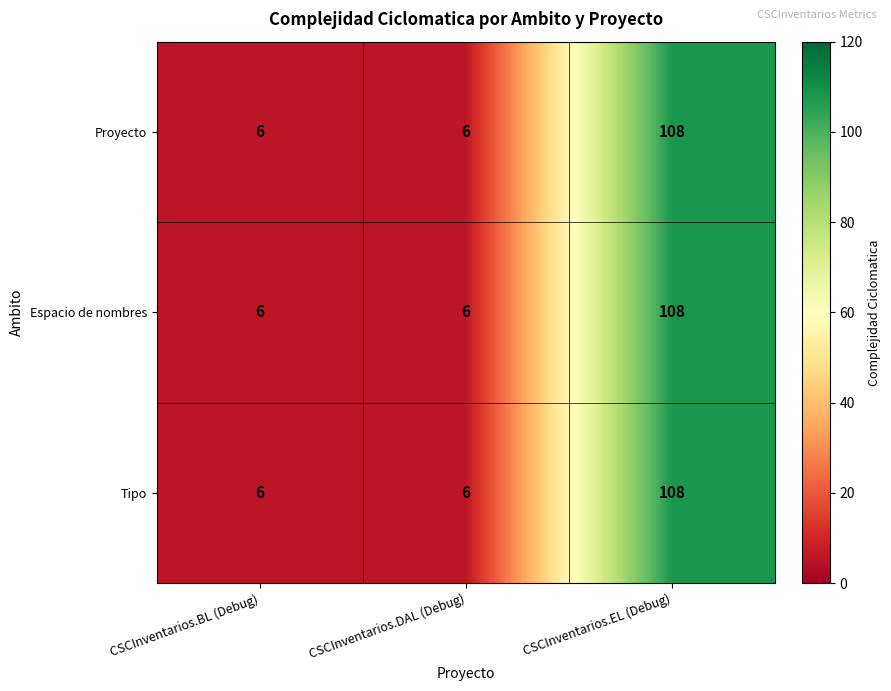

The Espacio de nombres series shows 45 at CSCInventarios.EL (Debug). True or false?

False